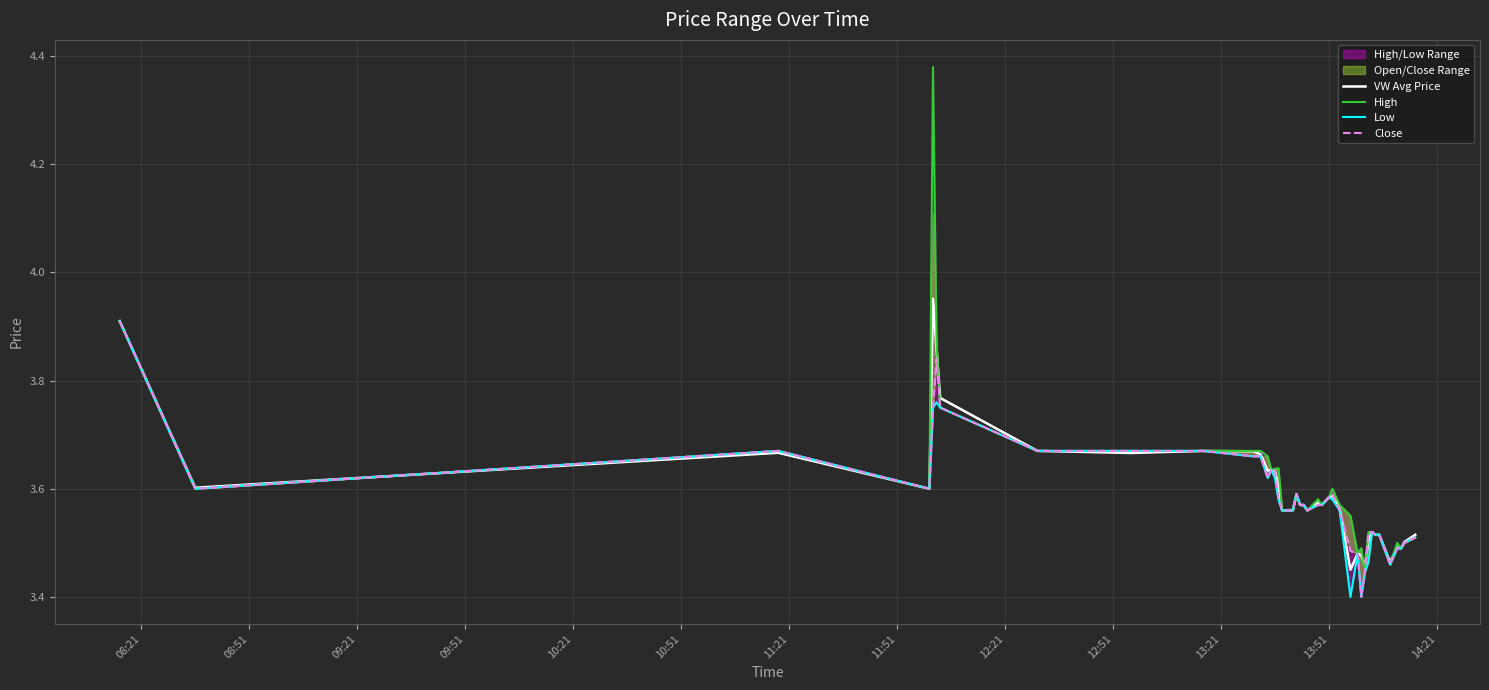

The value of High at 21 is 1.6. True or false?

False